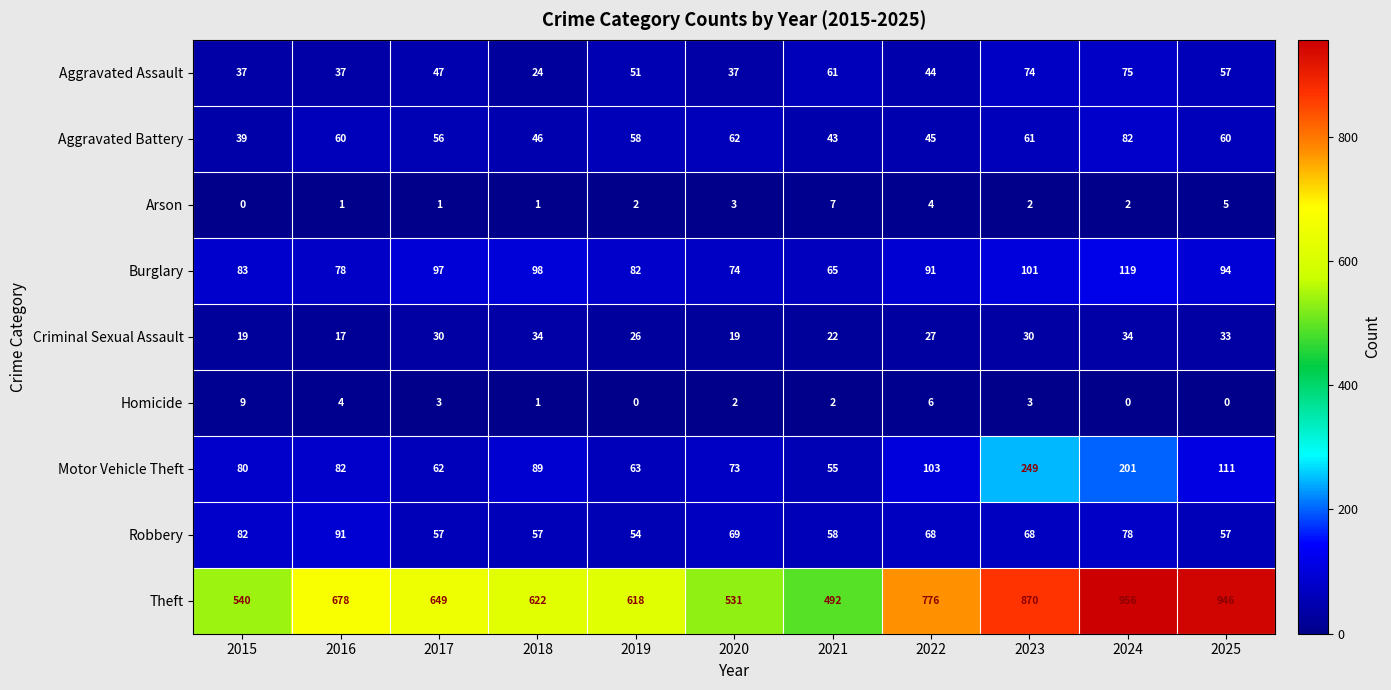

Which series changed the most between 2019 and 2025?

Theft